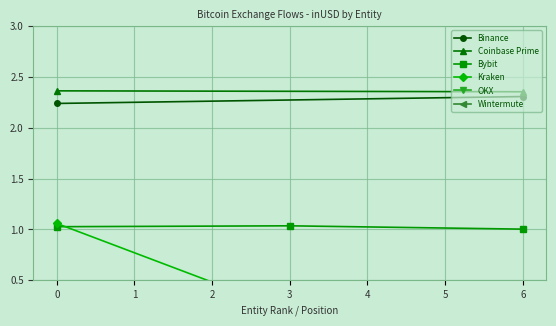

Count the Wintermute inUSD values in the range 0 to 1.

3